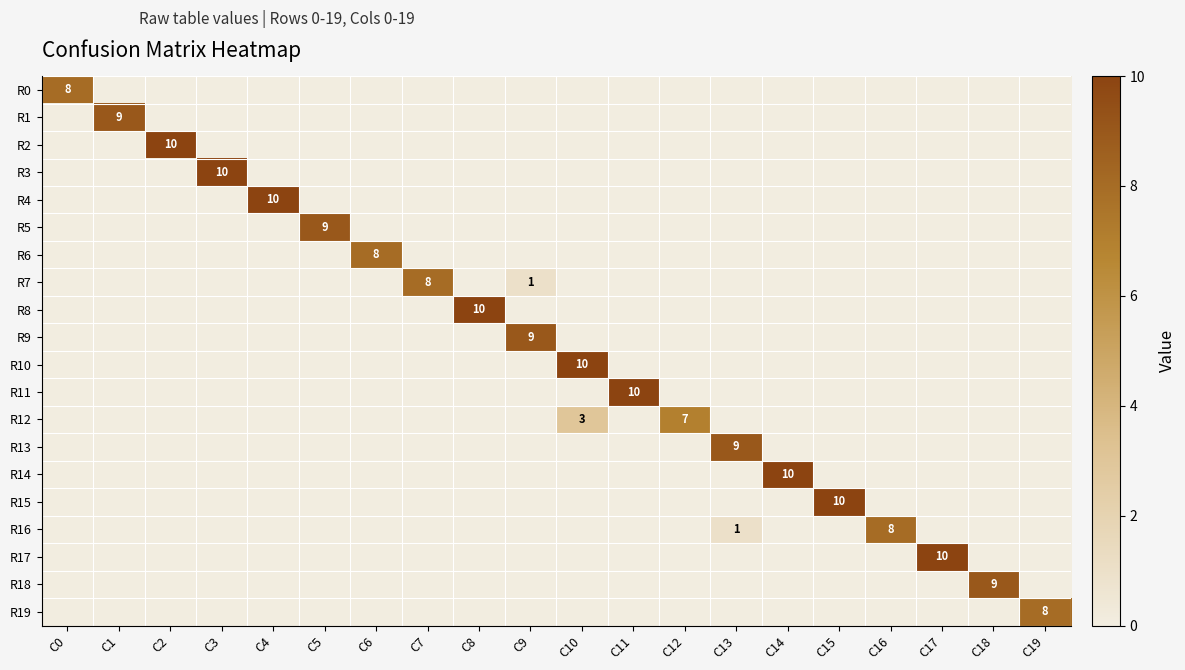

Count the R14 values in the range 0 to 1.

19